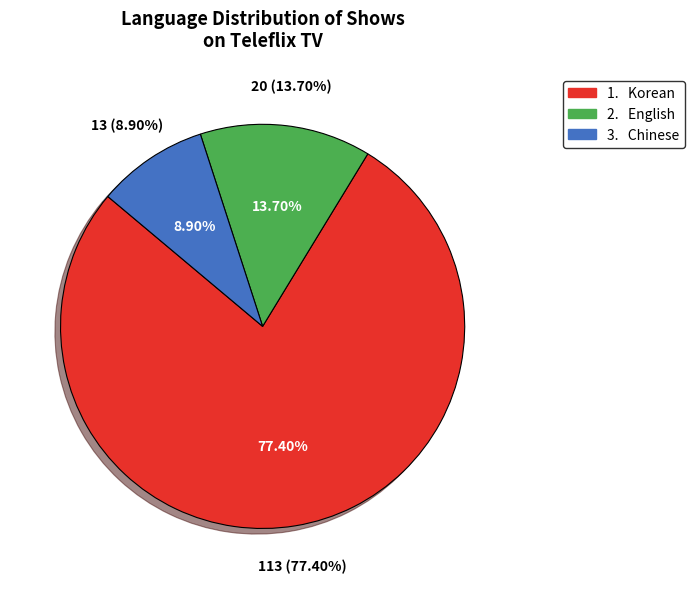

To the nearest percent, what portion does English represent?

14%